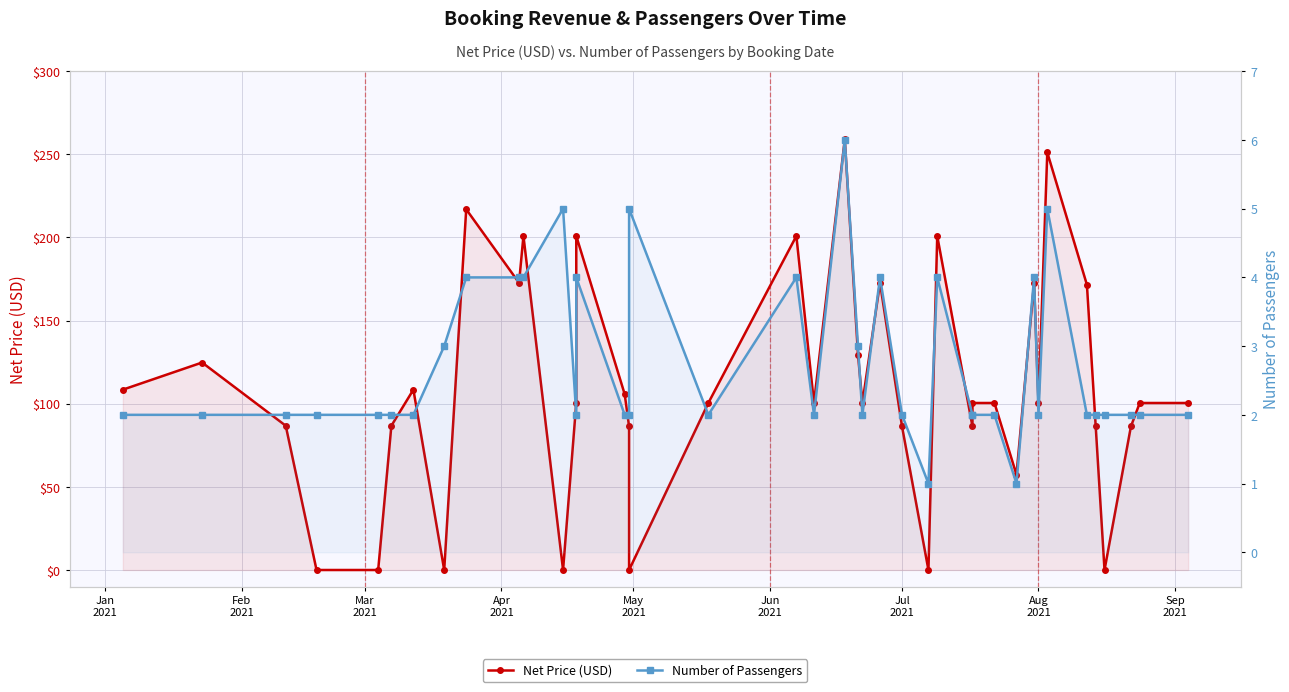

How many data points in Net Price (USD) are above 100?

25